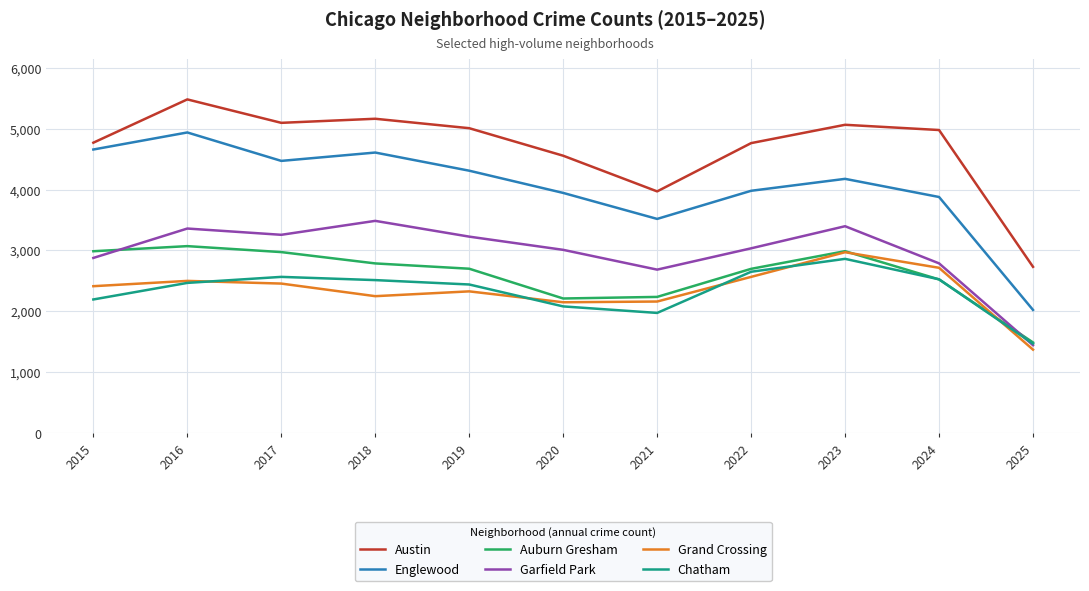

Which series has the largest range (max minus min)?

Englewood